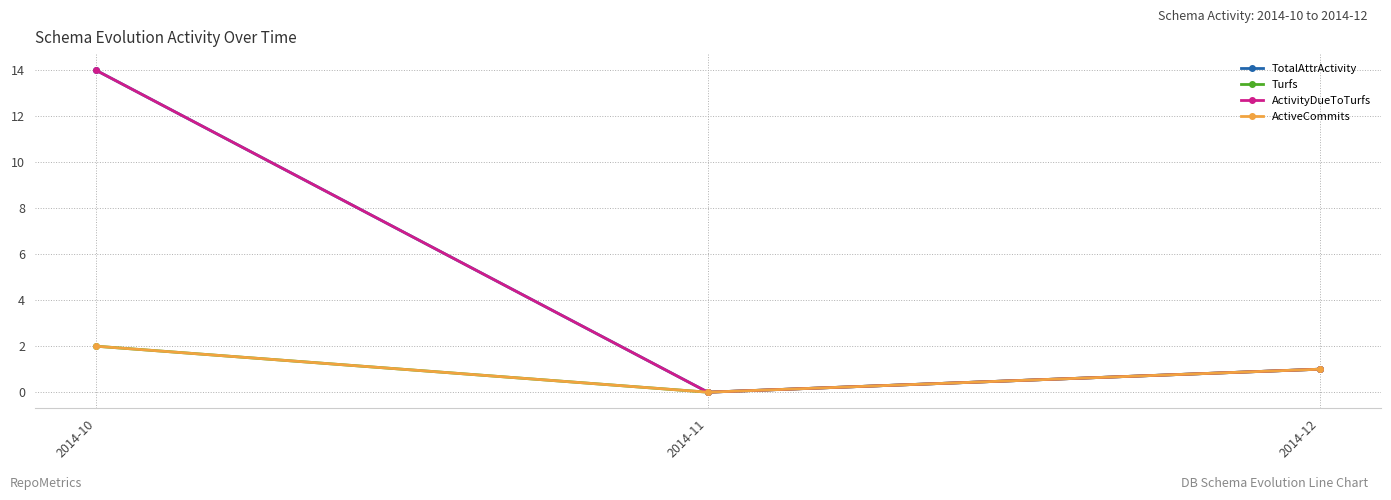

Which category has the lowest value in the ActivityDueToTurfs series?

2014-11